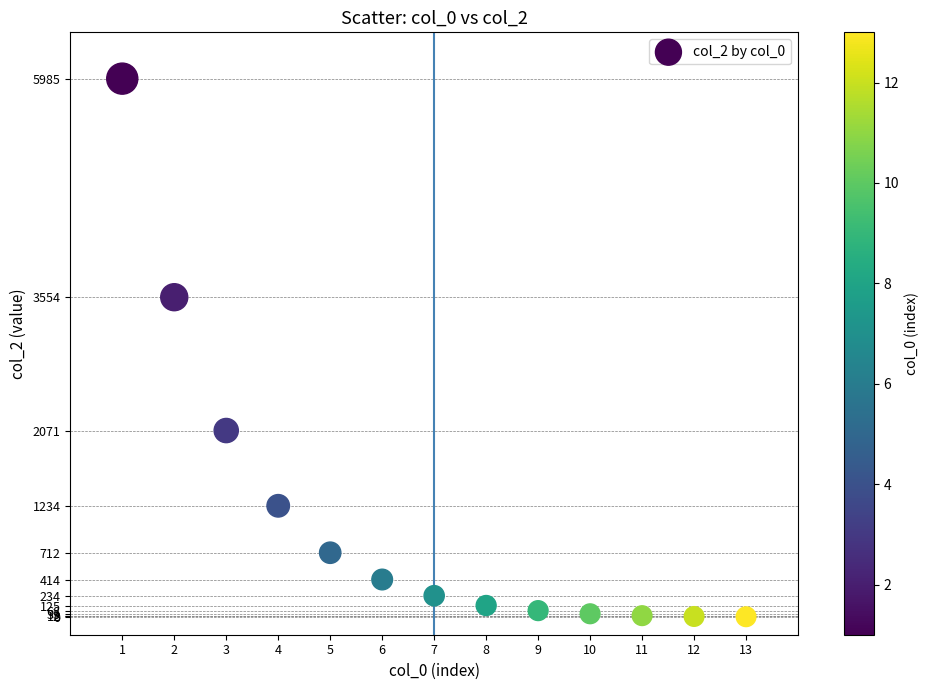

What is the range of Y values (max minus min)?

5985